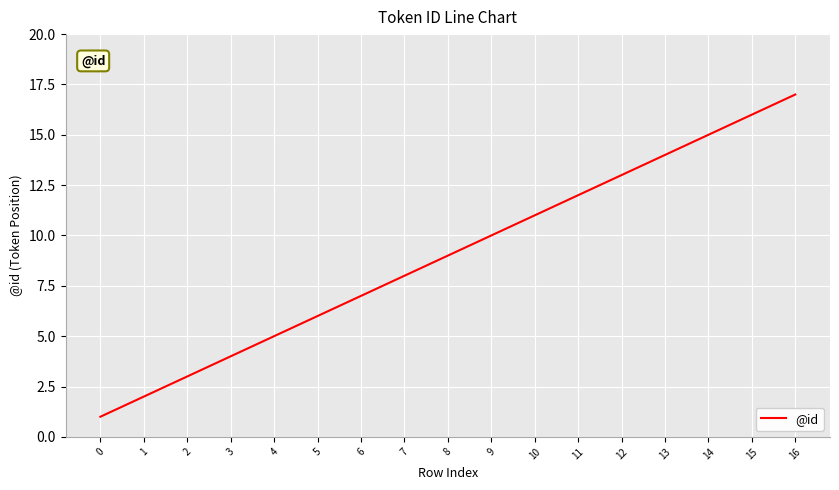

What is the greatest value displayed?

17